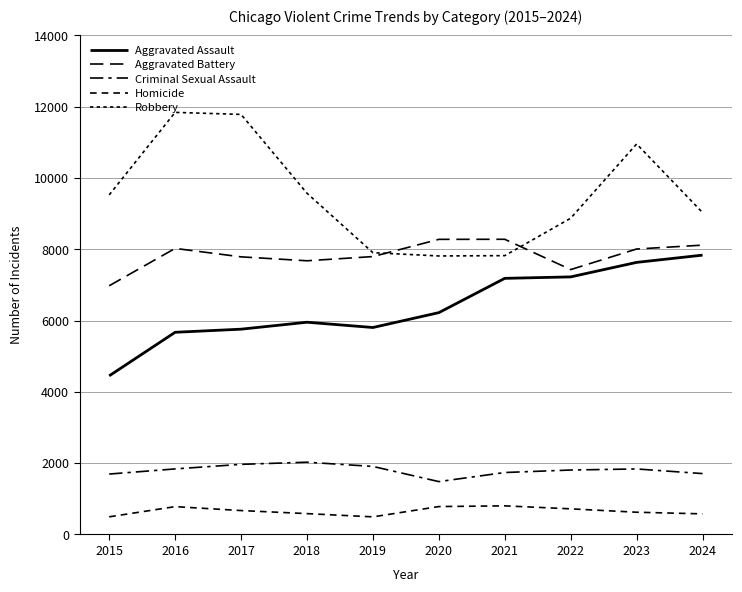

Is the value of Homicide at 2024 greater than the value of Robbery at 2015?

No